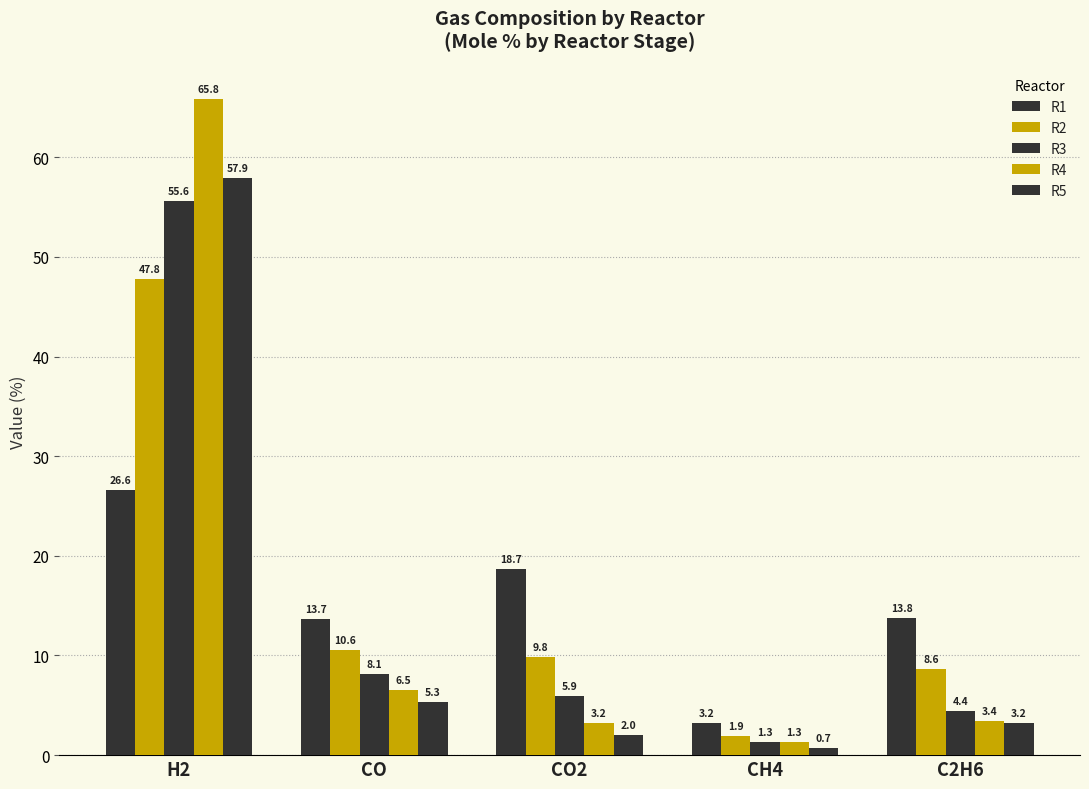

Reading right to left, what are all the values shown in this chart?

R1: C2H6=13.8	CH4=3.2	CO2=18.7	CO=13.7	H2=26.6
R2: C2H6=8.6	CH4=1.9	CO2=9.8	CO=10.6	H2=47.8
R3: C2H6=4.4	CH4=1.3	CO2=5.9	CO=8.1	H2=55.6
R4: C2H6=3.4	CH4=1.3	CO2=3.2	CO=6.5	H2=65.8
R5: C2H6=3.2	CH4=0.7	CO2=2.0	CO=5.3	H2=57.9